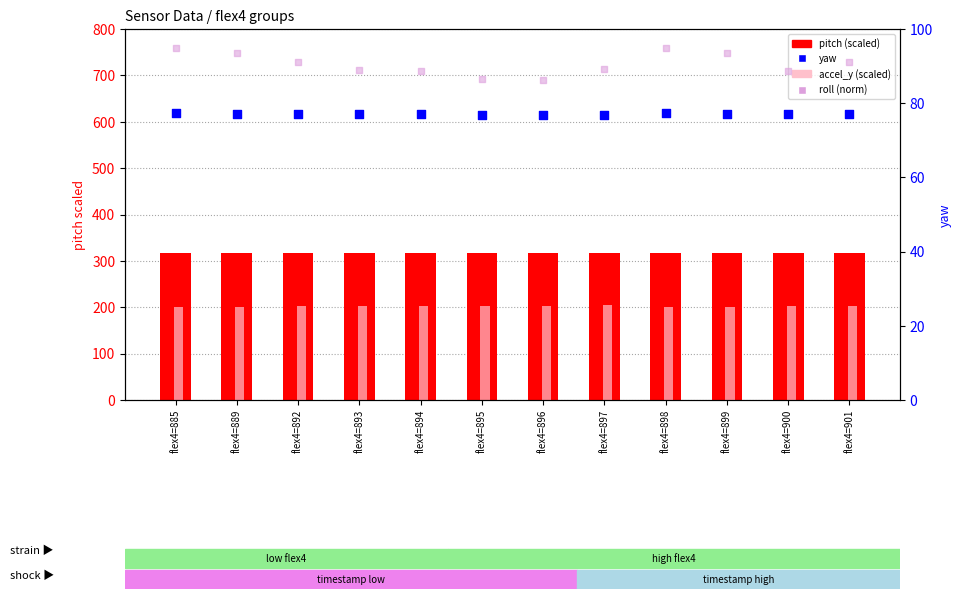

Is the value of roll (norm) at flex4=899 greater than the value of yaw at flex4=896?

Yes